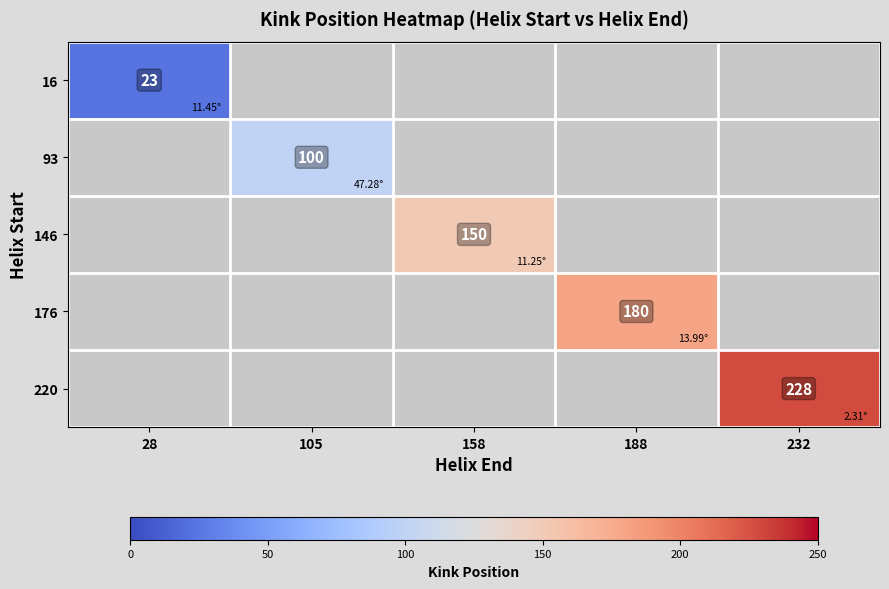

At which category does the chart reach its minimum across all series?

28